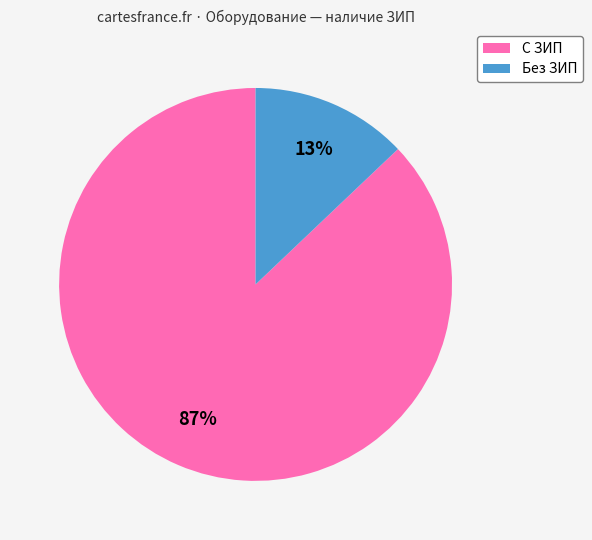

Is there any slice that represents more than half of the pie?

Yes